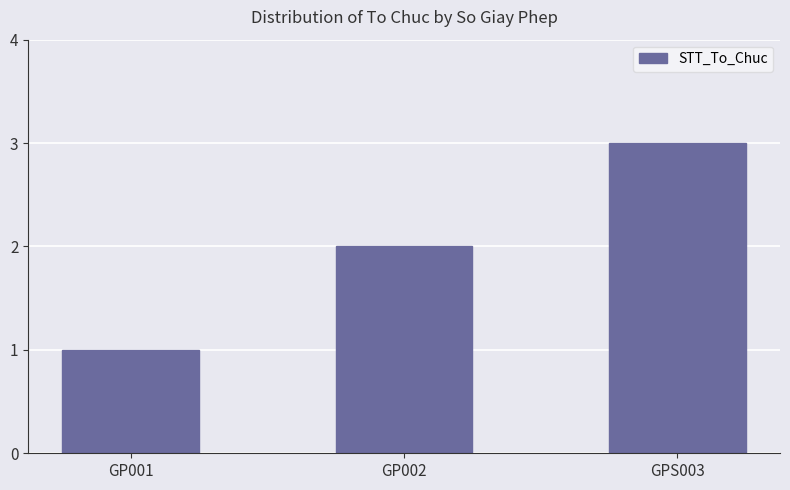

Reading left to right, what are all the values shown in this chart?

1	2	3